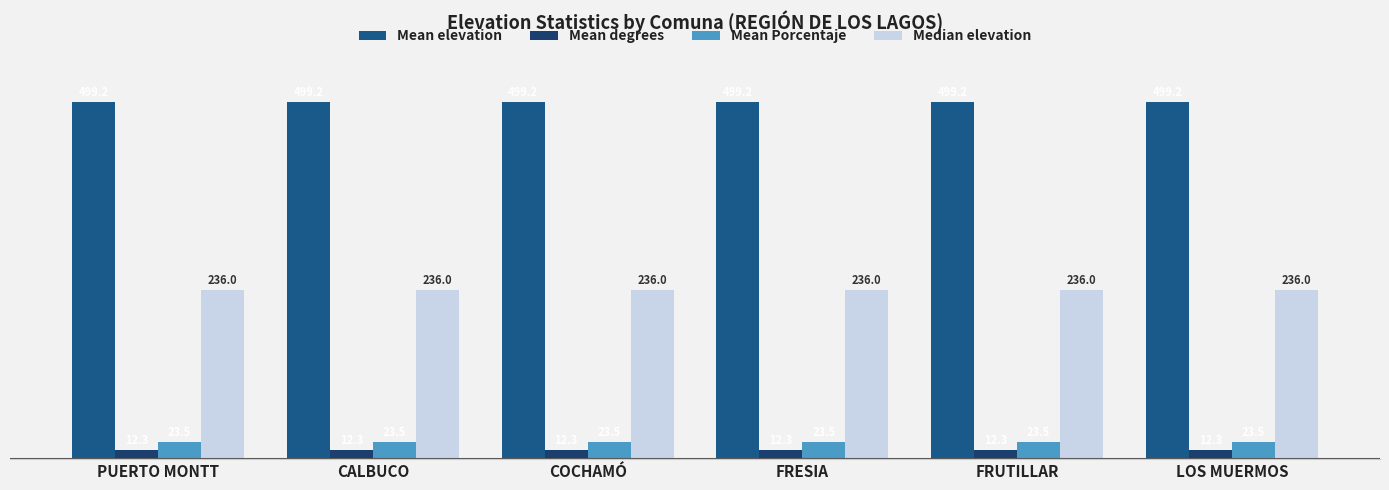

How many categories are shown in the chart?

6